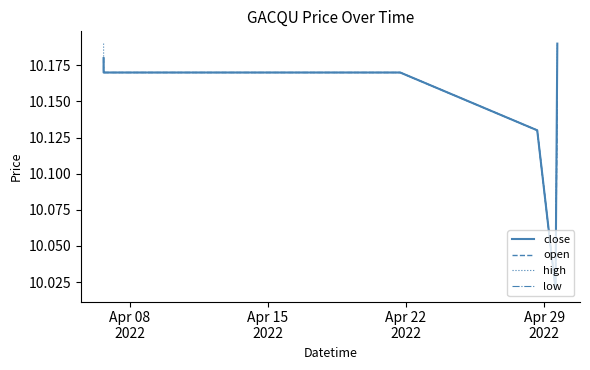

Count the open values in the range 10 to 11.

9